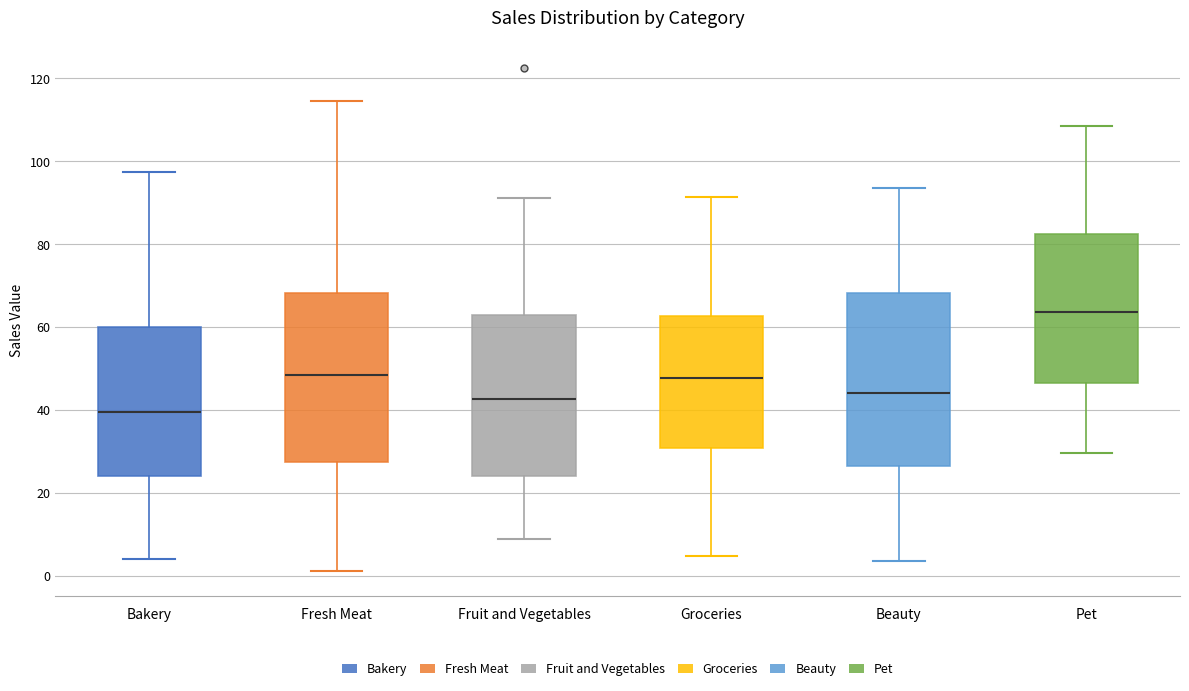

Which box's median line is the lowest?

Bakery